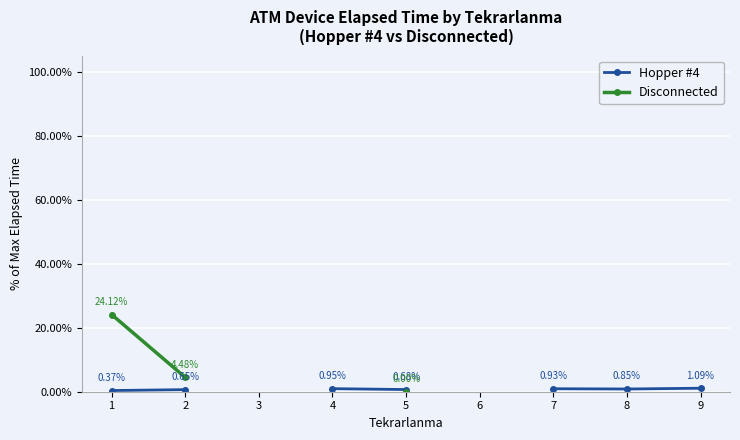

True or false: Hopper #4 has a value of 1.1 at 2.

False